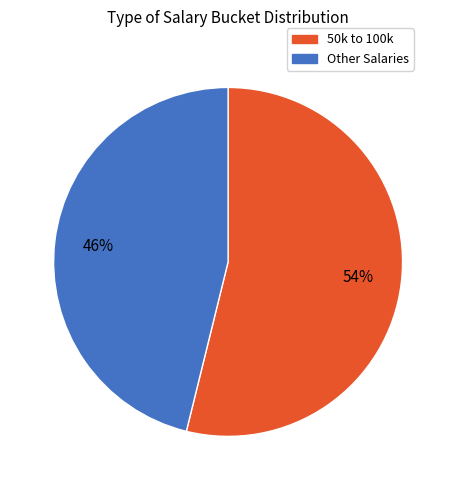

To the nearest percent, what is the average slice percentage?

50%